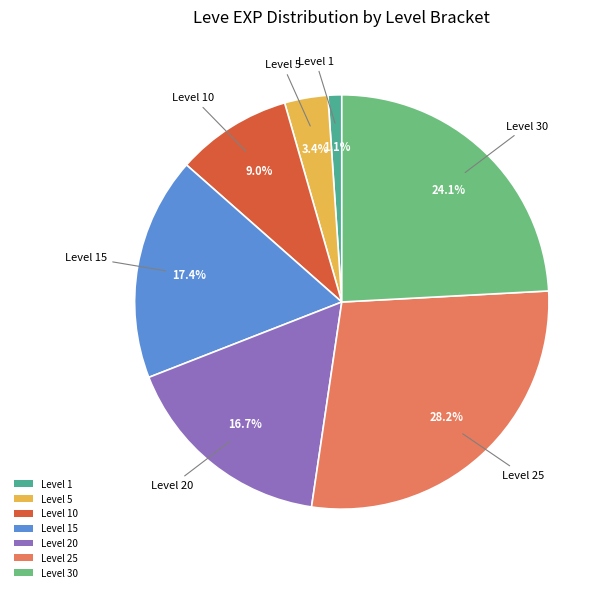

Which slice is the largest?

Level 25